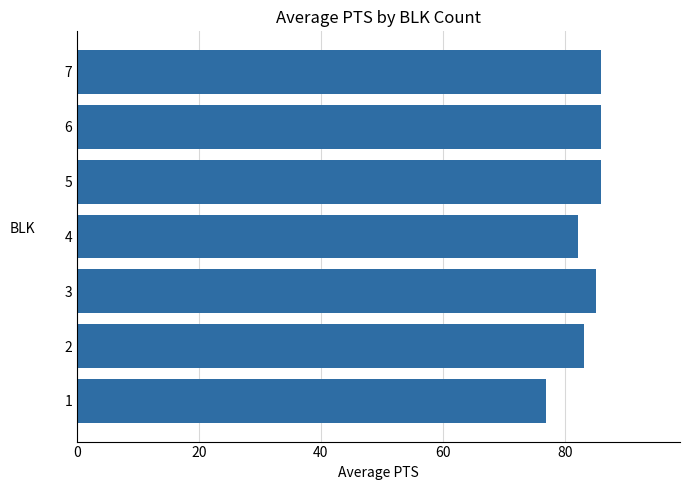

What is the smallest value displayed?

77.0